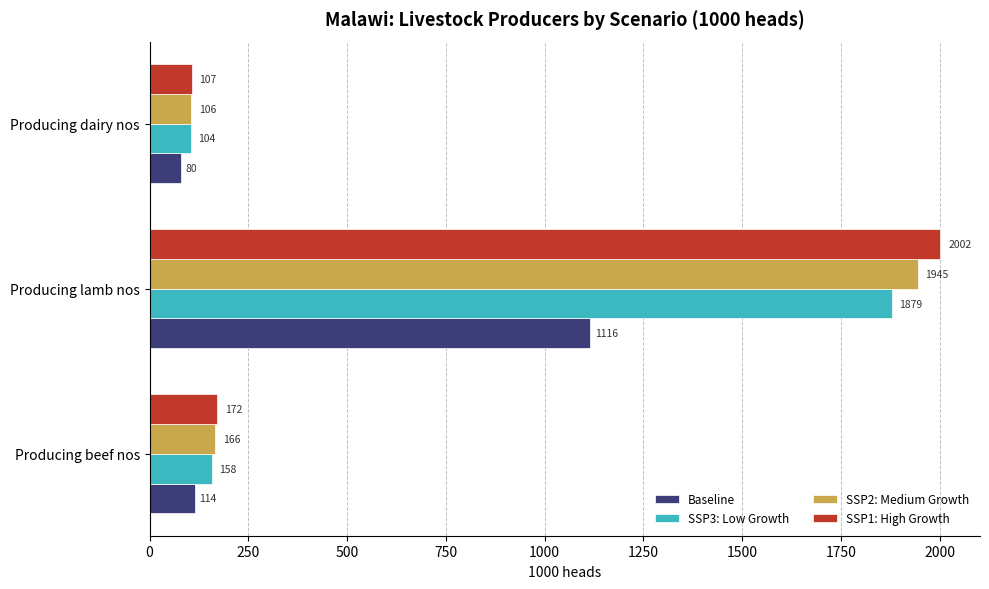

Is the value of Baseline at Producing dairy nos greater than the value of SSP3: Low Growth at Producing beef nos?

No